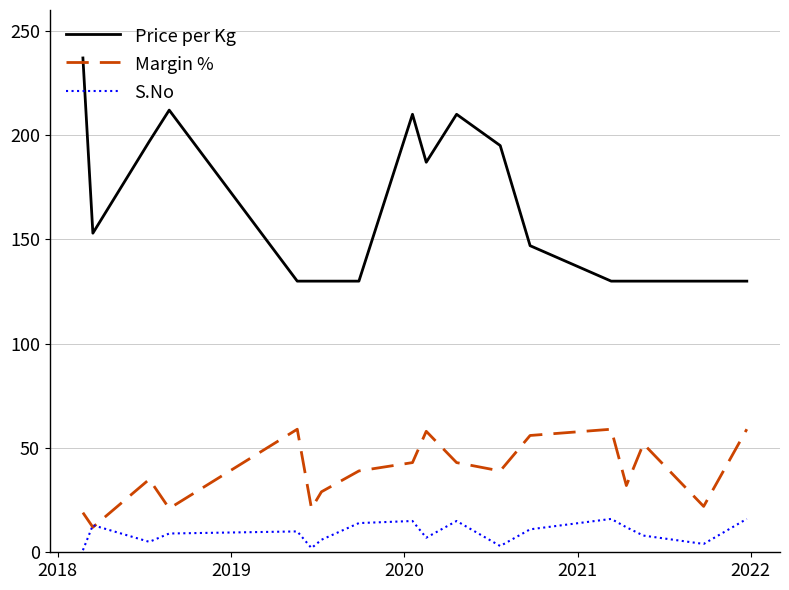

True or false: Price per Kg and S.No cross at least once.

False